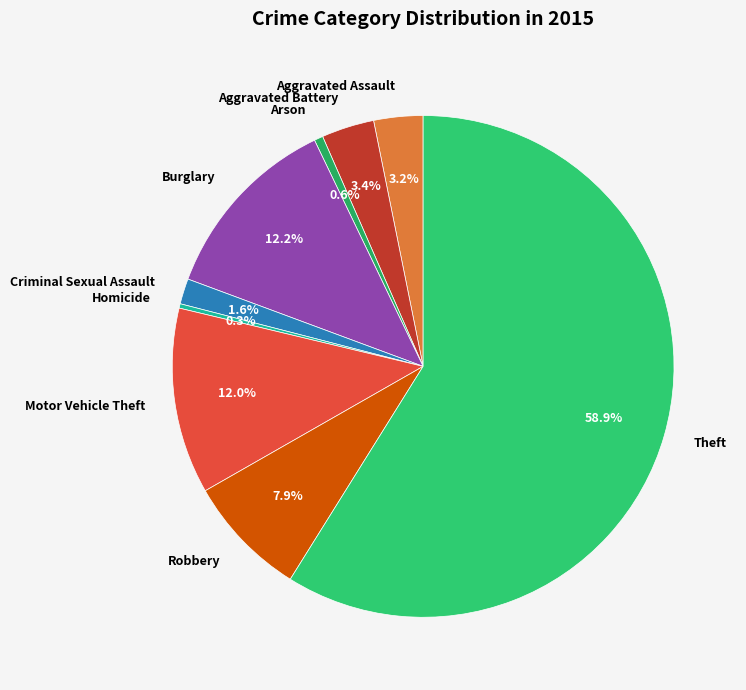

How many slices are in this pie chart?

9